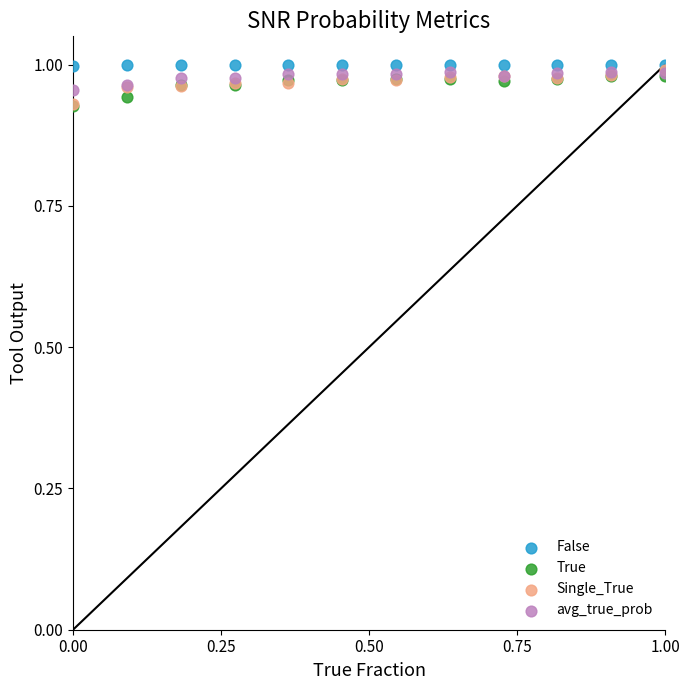

What are all the series names shown in the legend?

False, True, Single_True, avg_true_prob